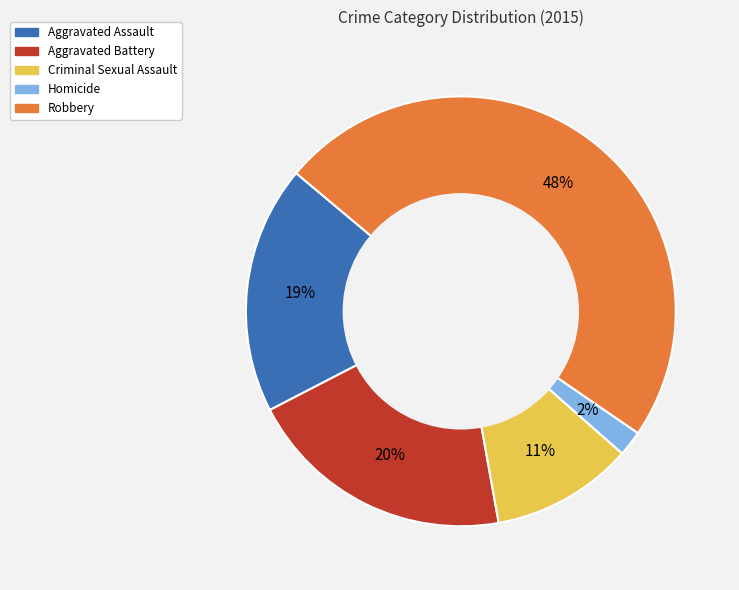

What is the smallest slice in the pie chart?

Homicide